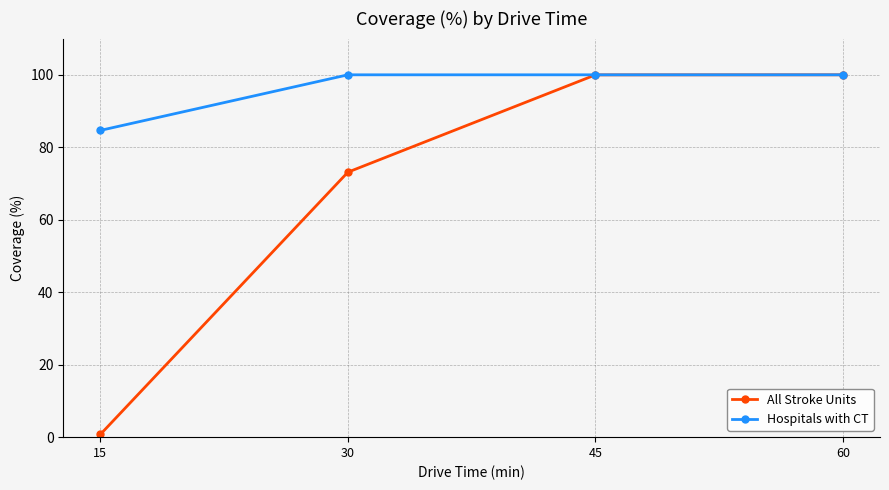

The value of All Stroke Units at 30 is 73.1. True or false?

True